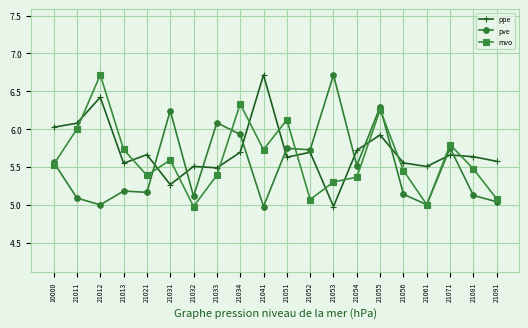

The value of pve at 21091 is 8.6. True or false?

False